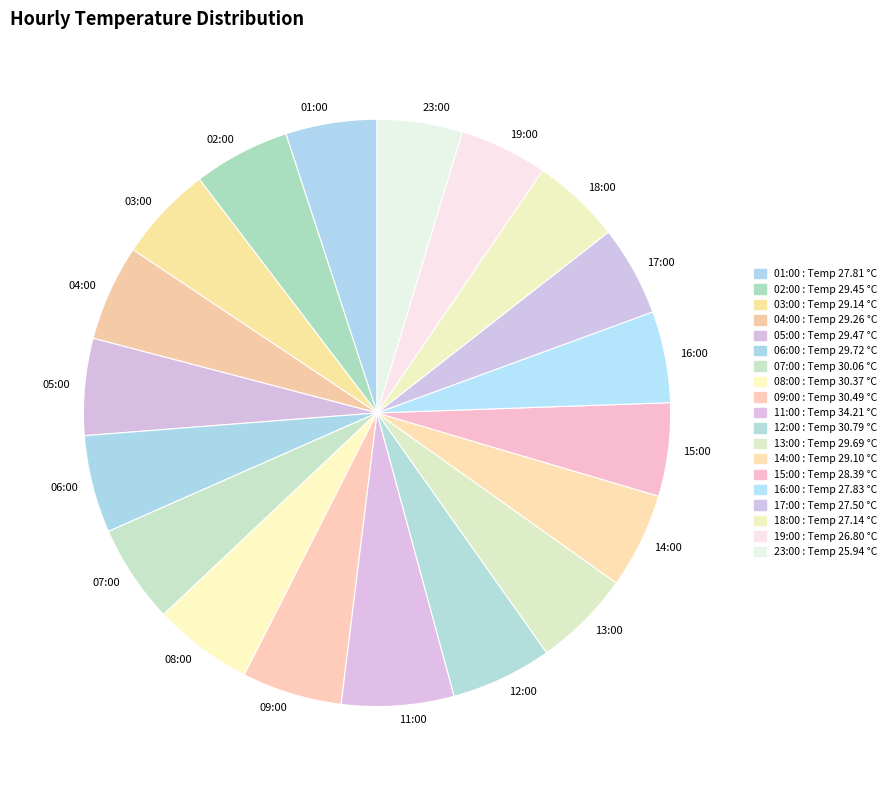

Approximately how many times larger is the value at 17:00 compared to 13:00?

0.9